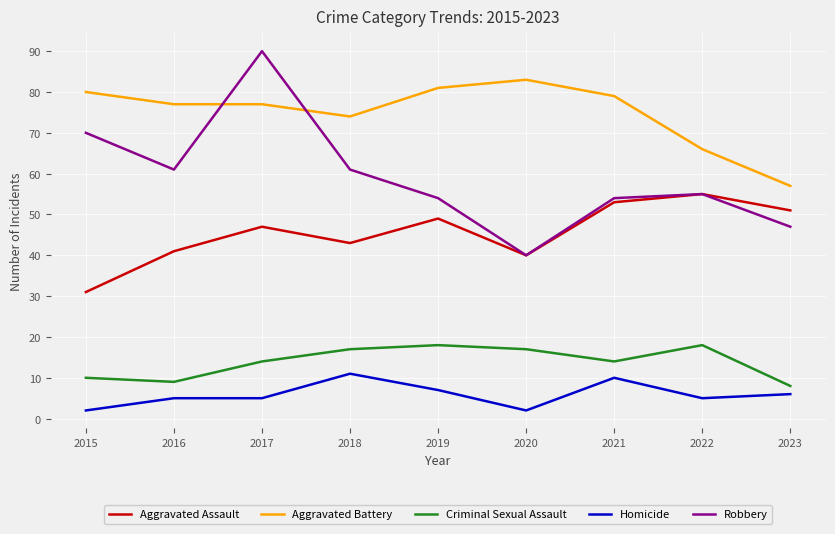

Which series has the largest range (max minus min)?

Robbery